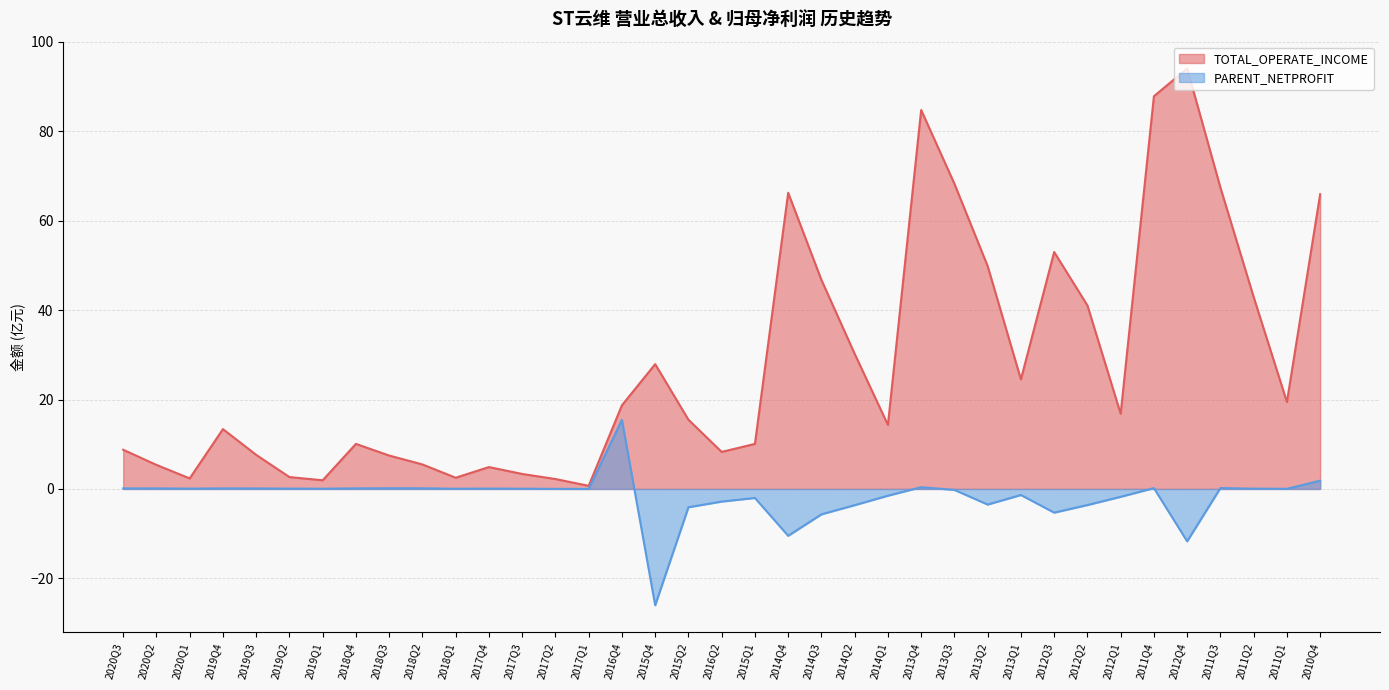

Rank the categories by TOTAL_OPERATE_INCOME value from highest to lowest.

2012Q4, 2011Q4, 2013Q4, 2013Q3, 2011Q3, 2014Q4, 2010Q4, 2012Q3, 2013Q2, 2014Q3, 2011Q2, 2012Q2, 2014Q2, 2015Q4, 2013Q1, 2011Q1, 2016Q4, 2012Q1, 2015Q2, 2014Q1, 2019Q4, 2015Q1, 2018Q4, 2020Q3, 2016Q2, 2019Q3, 2018Q3, 2018Q2, 2020Q2, 2017Q4, 2017Q3, 2019Q2, 2018Q1, 2020Q1, 2017Q2, 2019Q1, 2017Q1